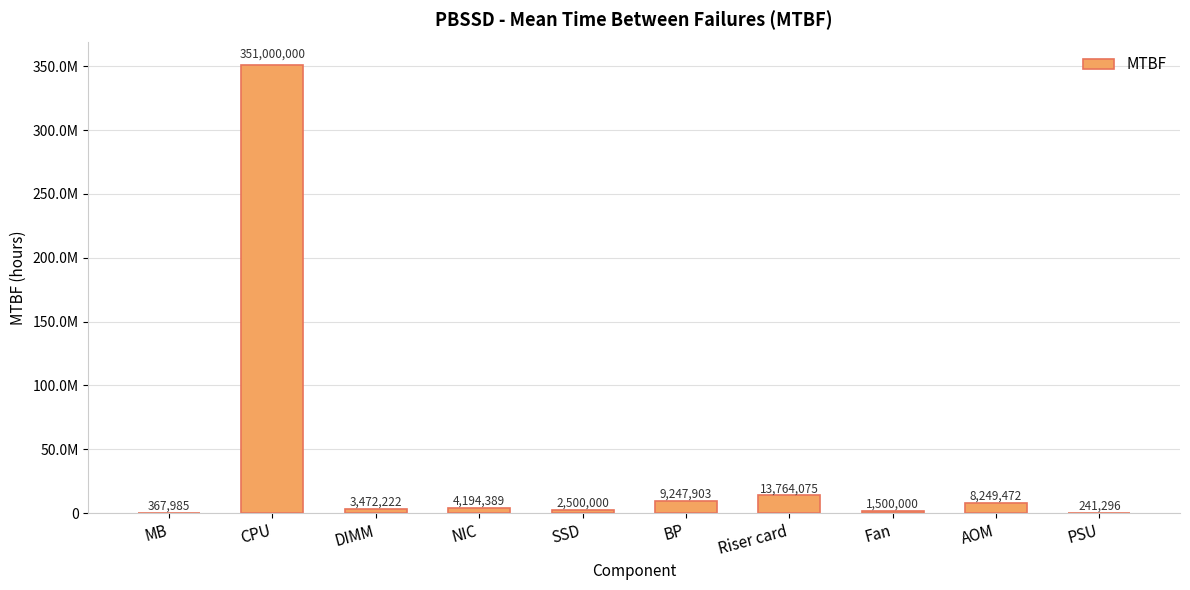

Are the bars horizontal?

No